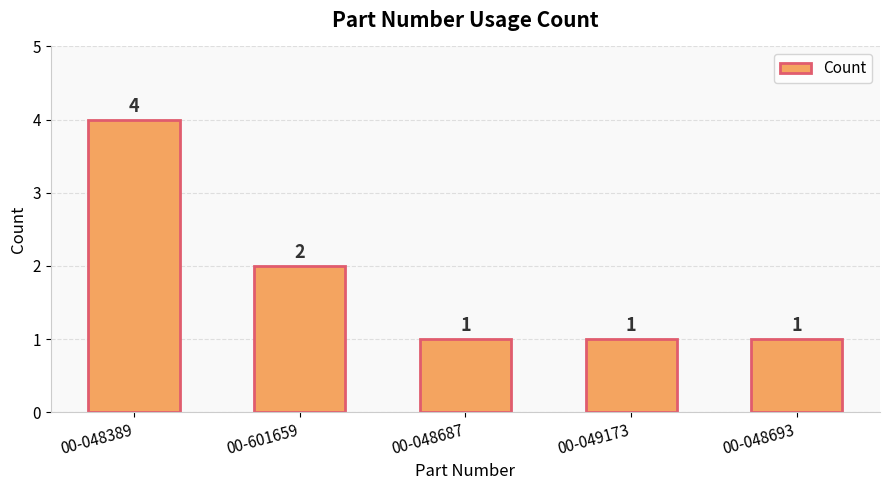

What is the average value?

2